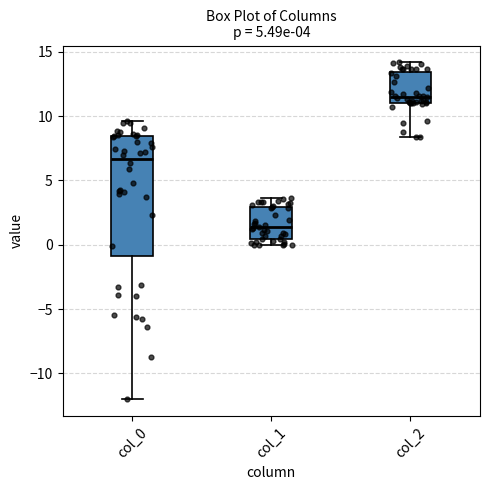

Which box is the tallest, from its lower edge to its upper edge?

col_0